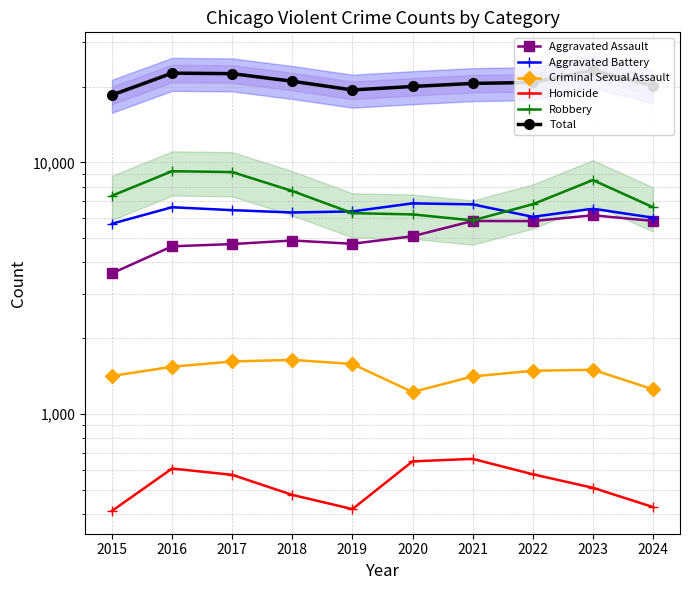

How many values in the Criminal Sexual Assault series exceed 1497?

4